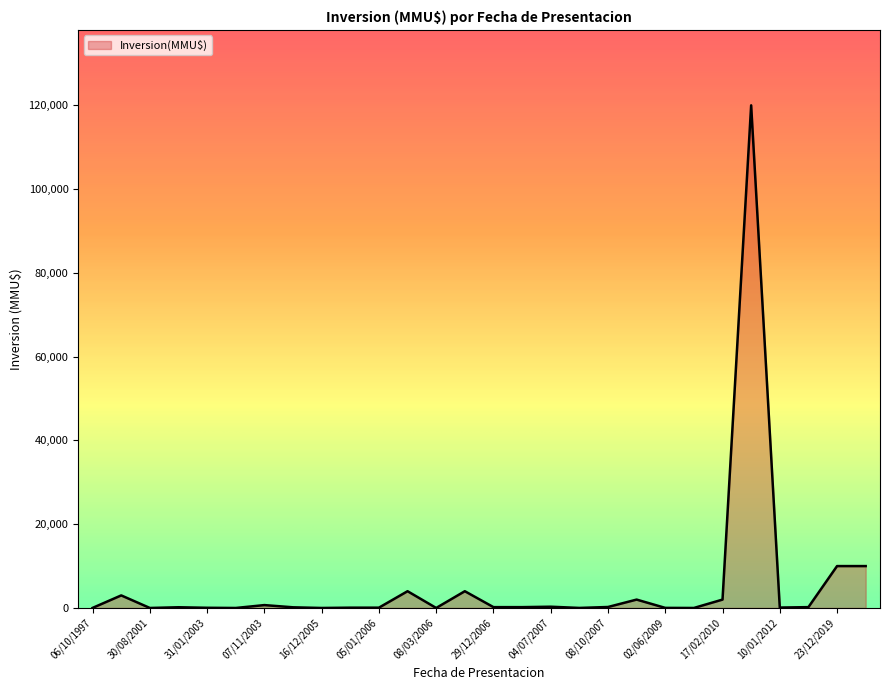

What is the difference between the maximum and second lowest values?

120000